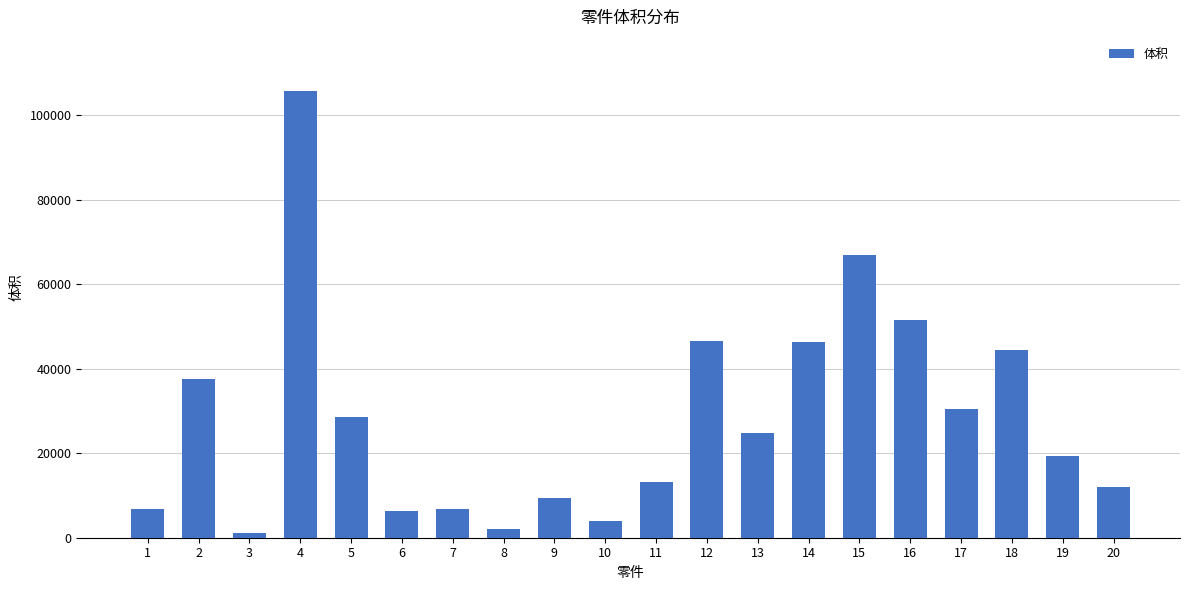

Approximately how many times larger is the value at 8 compared to 19?

0.1